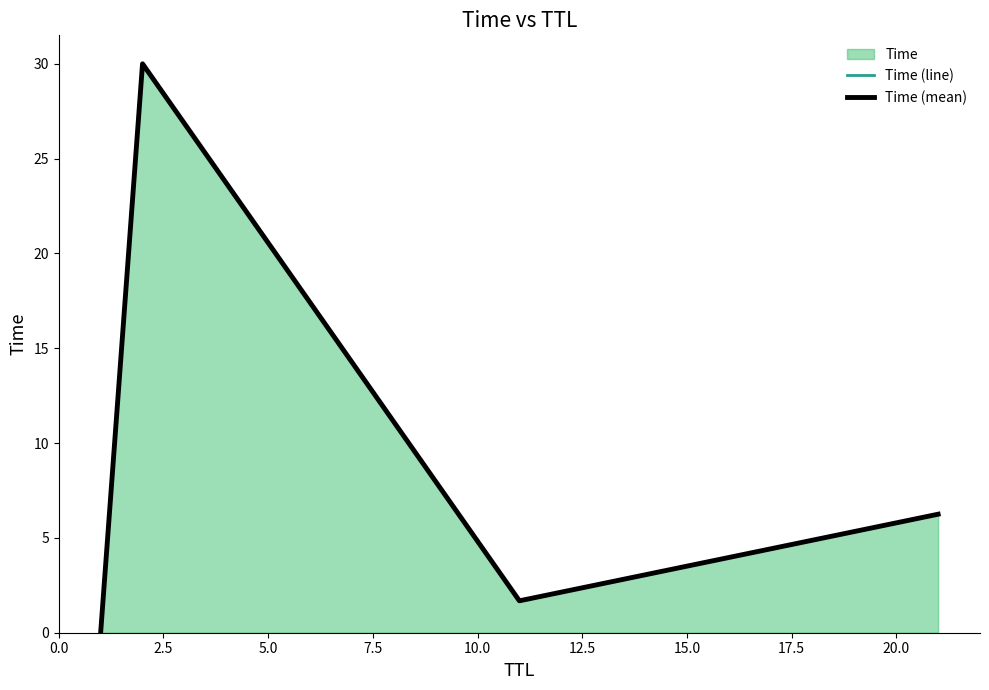

True or false: Time (line) has more than 1 interior local peaks.

False